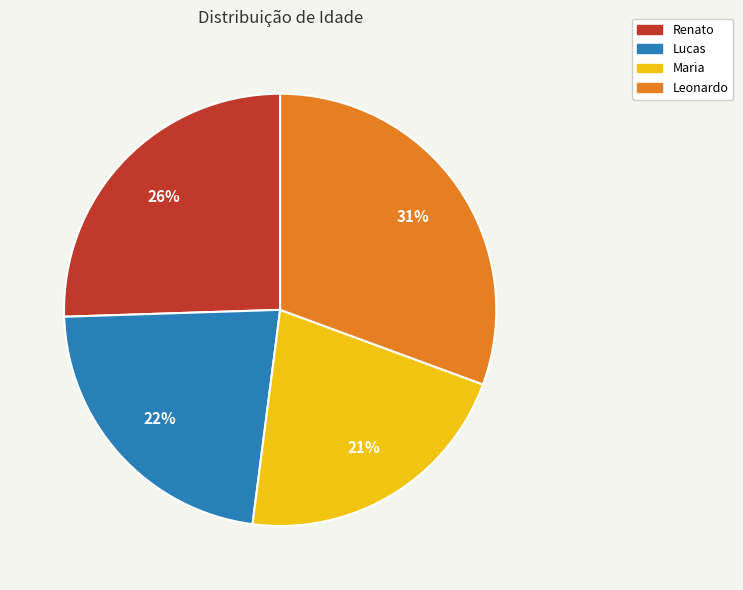

To the nearest percent, what is the average slice percentage?

25%